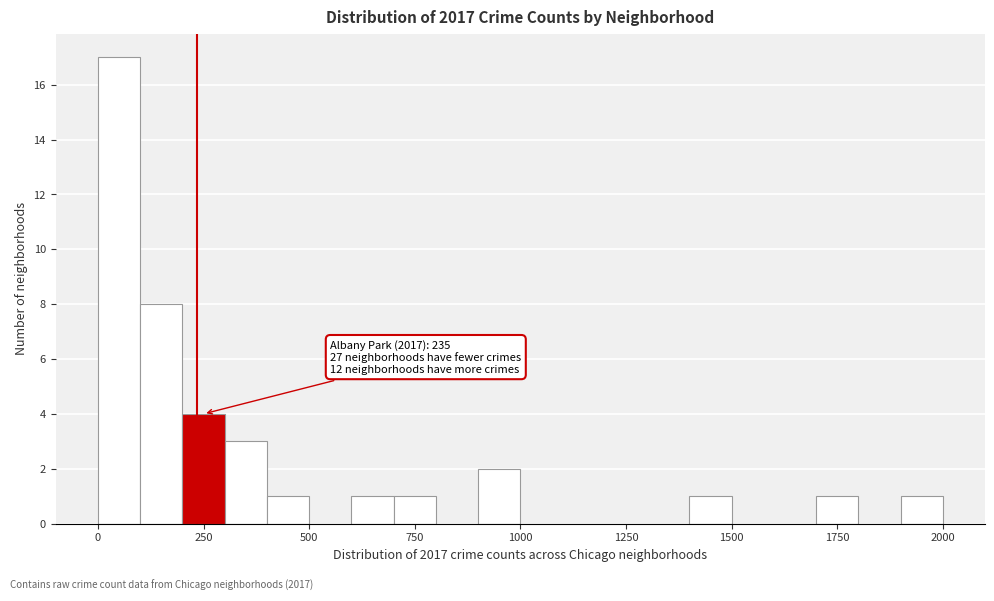

Read against the x-axis, roughly where is the centre of the tallest bar?

50